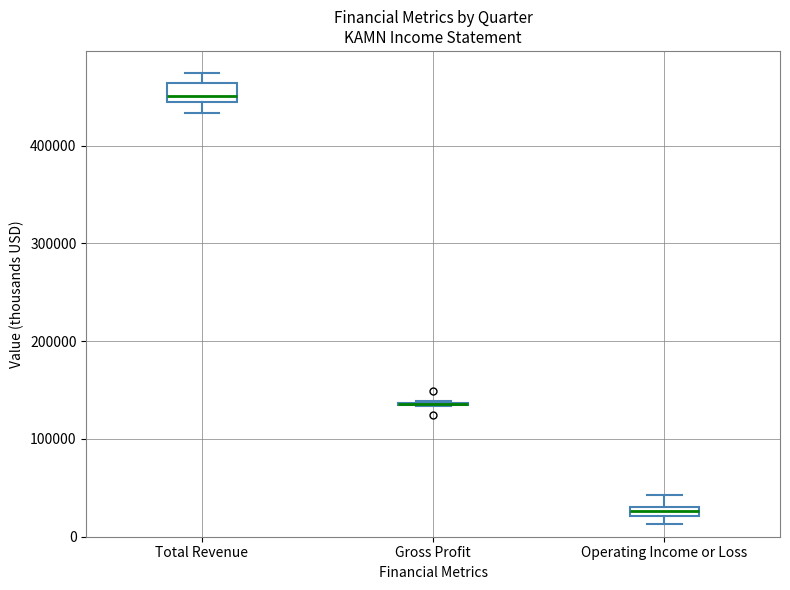

Comparing the boxes themselves (not the whiskers), which one is the tallest?

Total Revenue